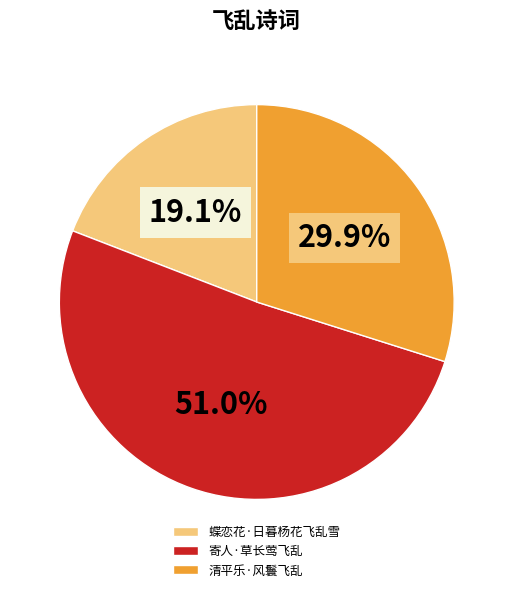

Which category accounts for the majority?

寄人·草长莺飞乱